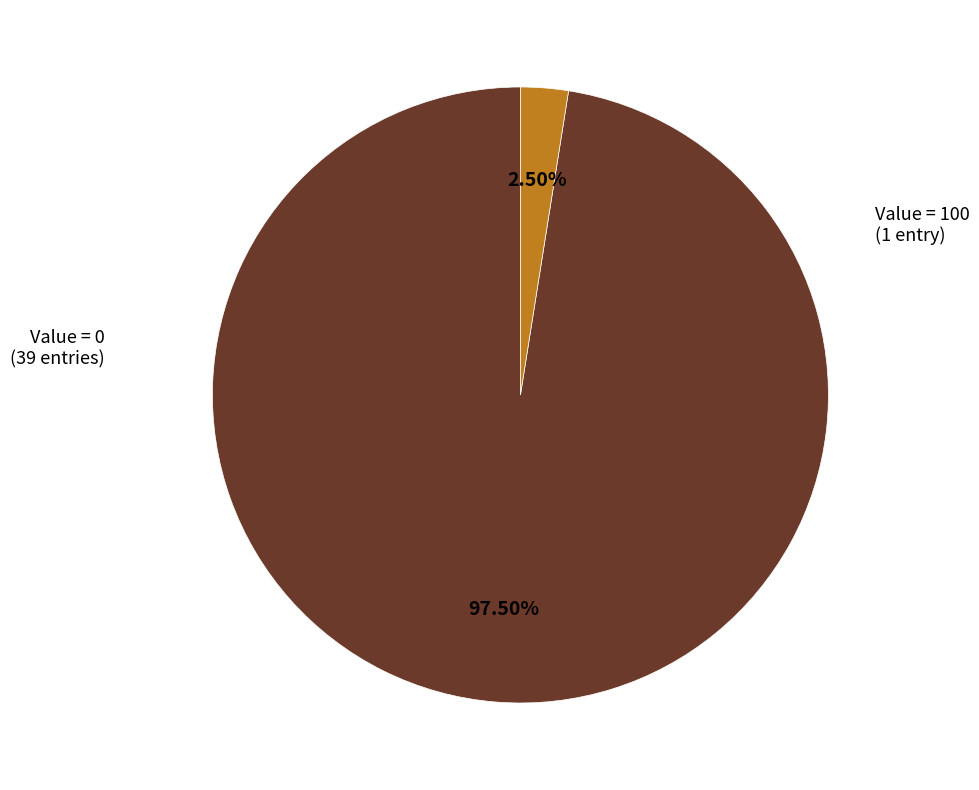

How many slices are in this pie chart?

2